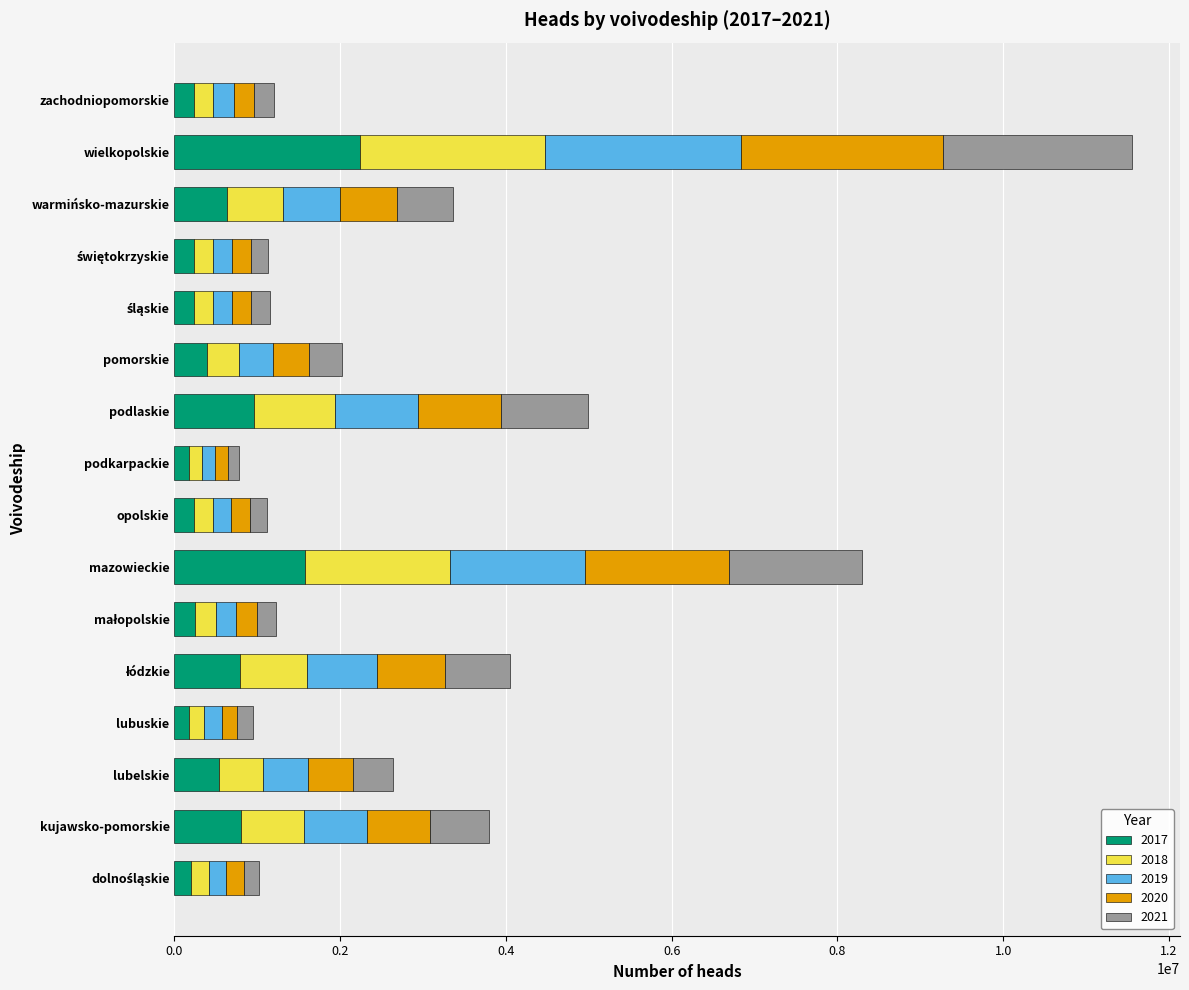

What is the difference between the maximum and minimum values in the 2017 series?

2069188